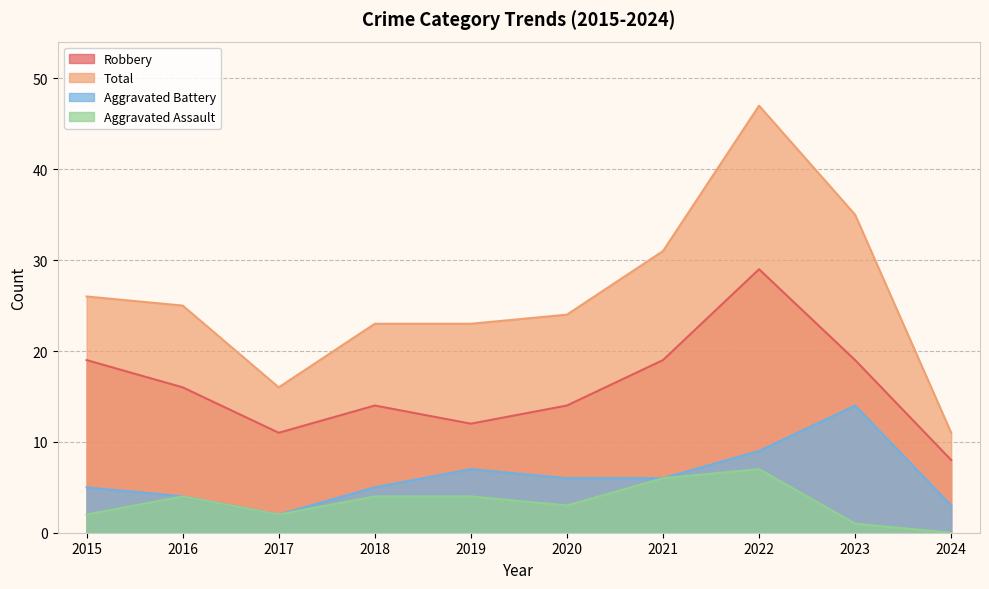

What is the difference between the highest and lowest values at 2017?

14